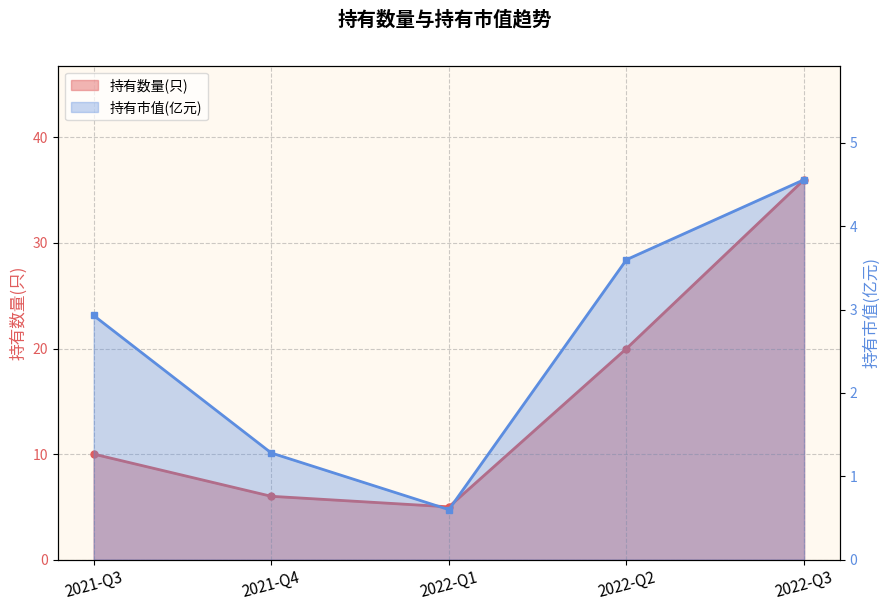

Which label corresponds to the largest value in the chart?

2022-Q3